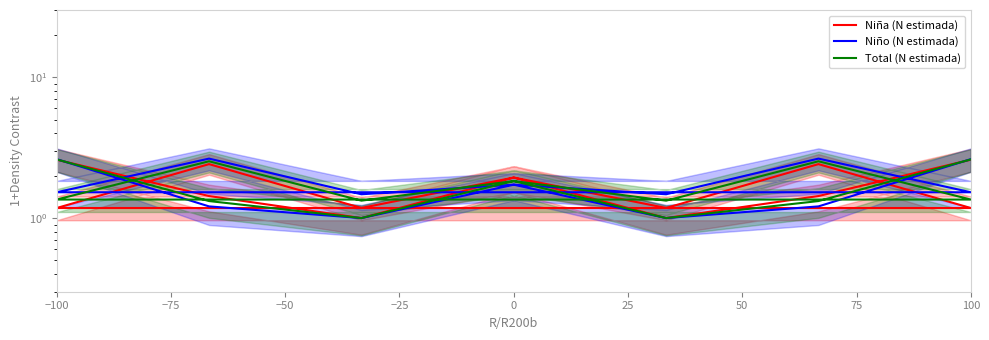

Between −75 and −50, which is larger?

−75